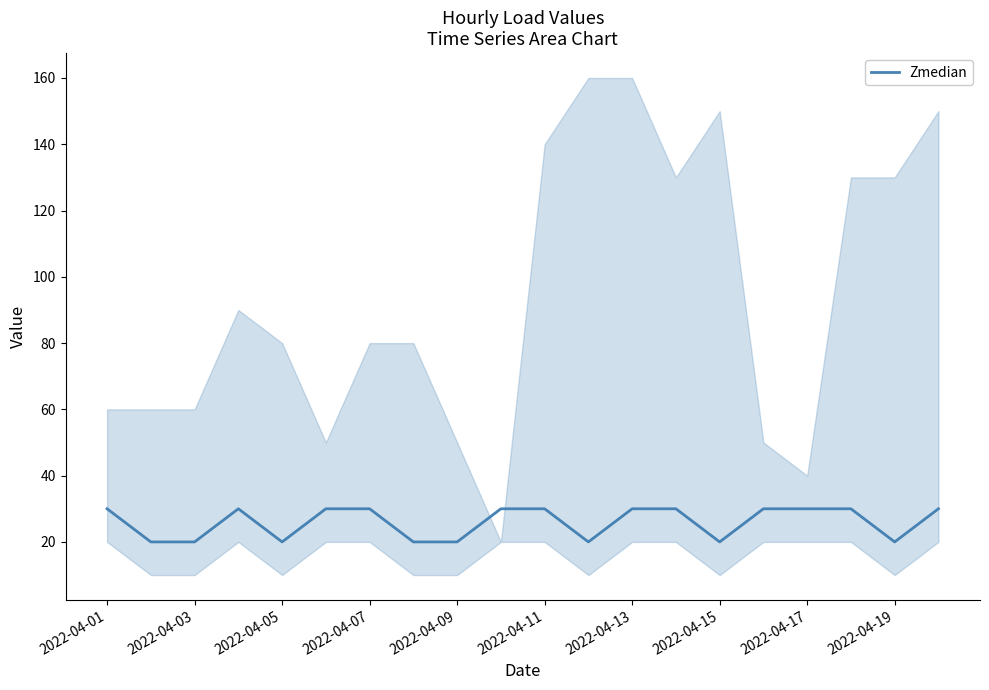

The value of Zmedian at 2022-04-01 is 12. True or false?

False